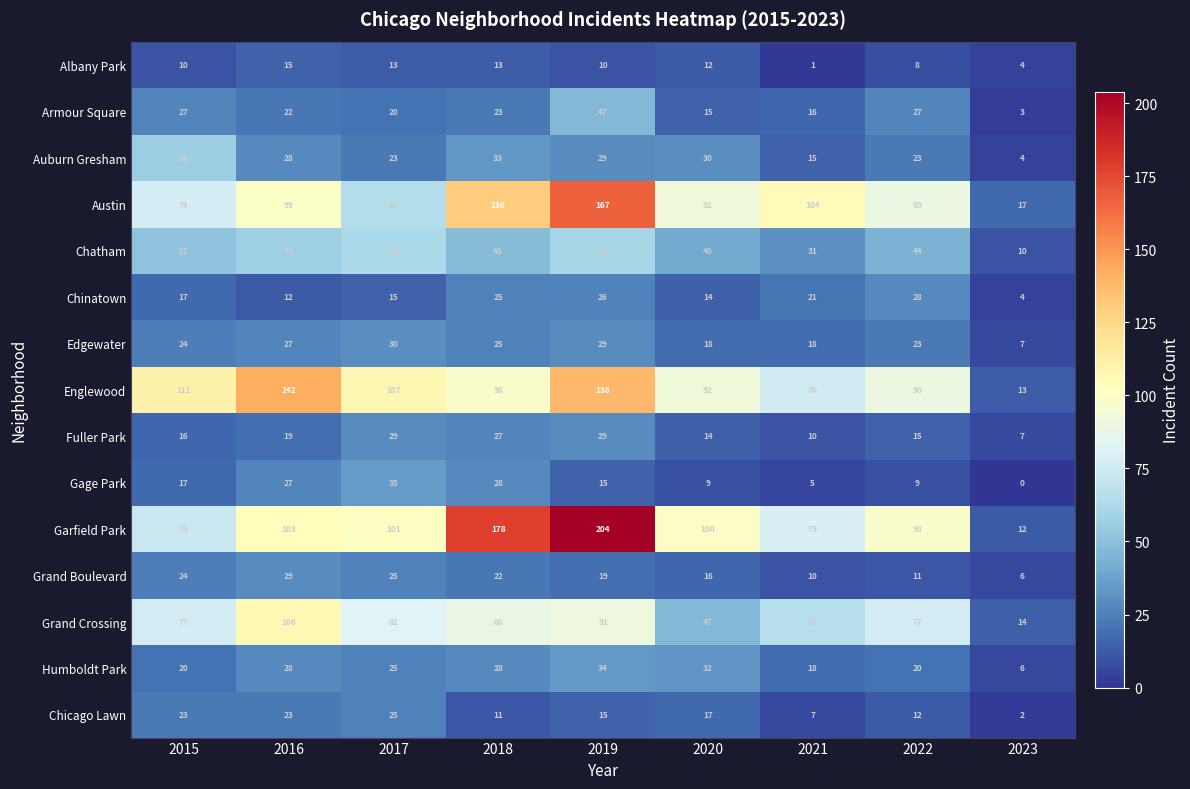

What is the difference between the maximum and second lowest values in the Chicago Lawn series?

18